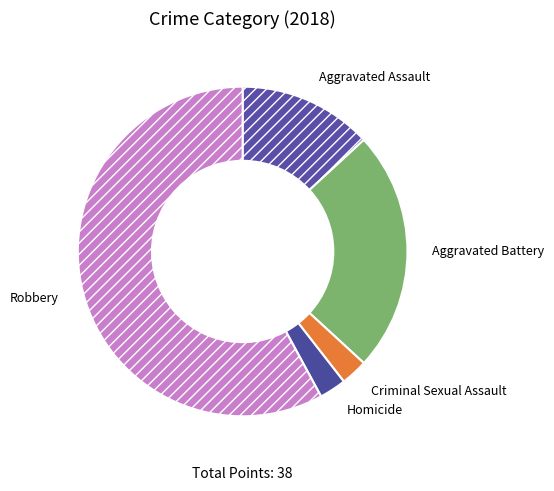

Between Aggravated Battery and Homicide, which is larger?

Aggravated Battery